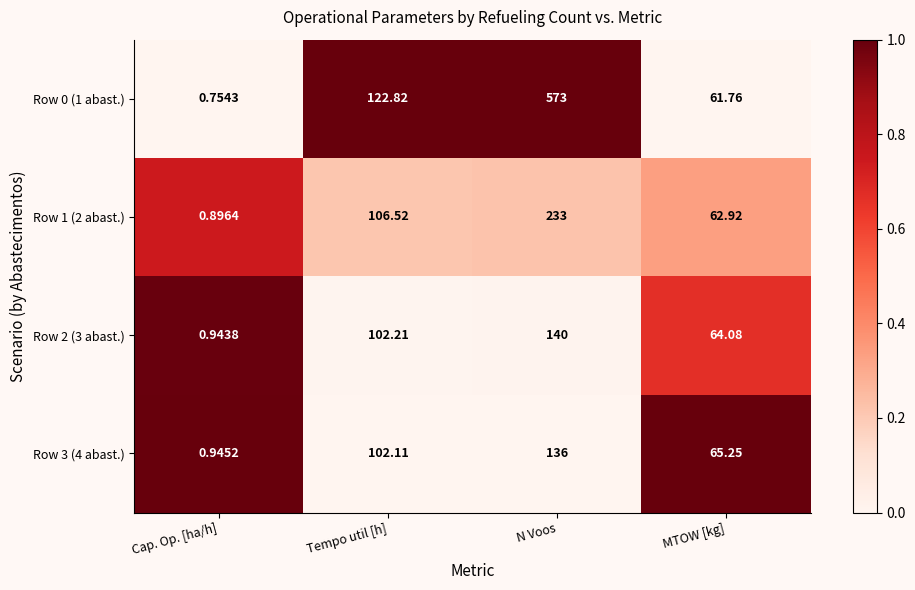

Which category has the highest value in the Row 1 (2 abast.) series?

N Voos